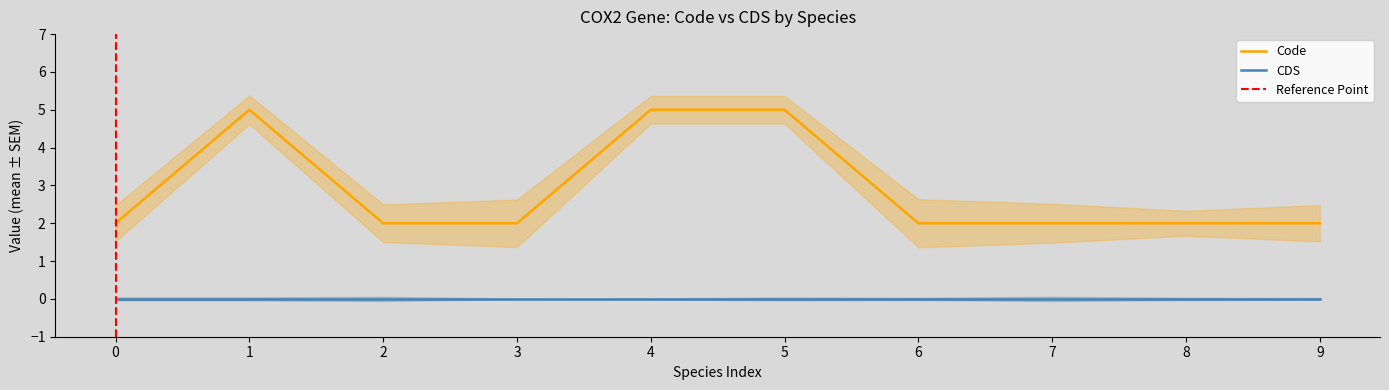

What is the difference between the maximum and minimum values?

3